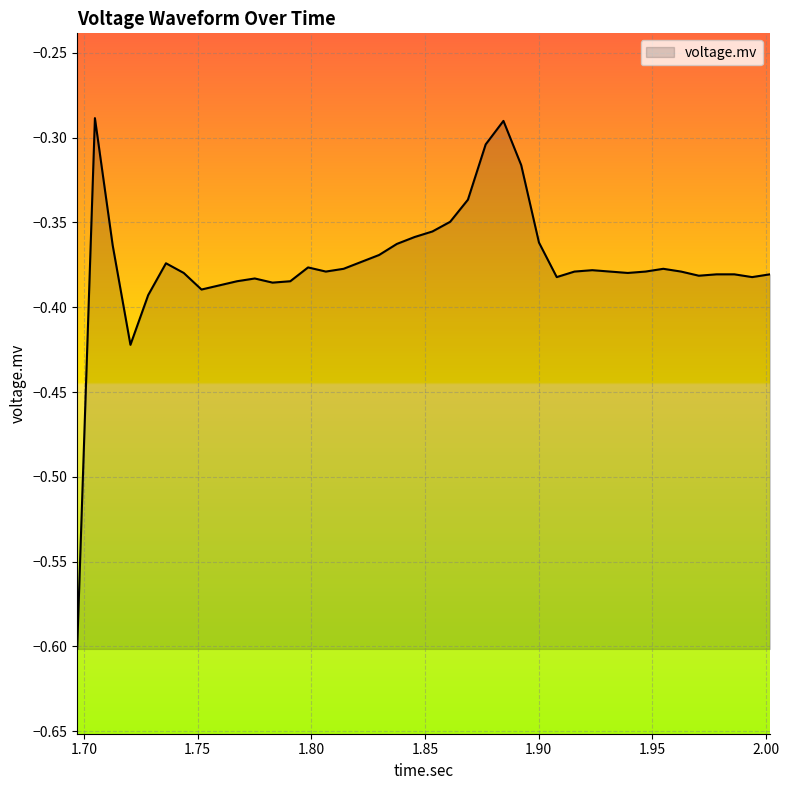

What is the smallest value displayed?

-0.6